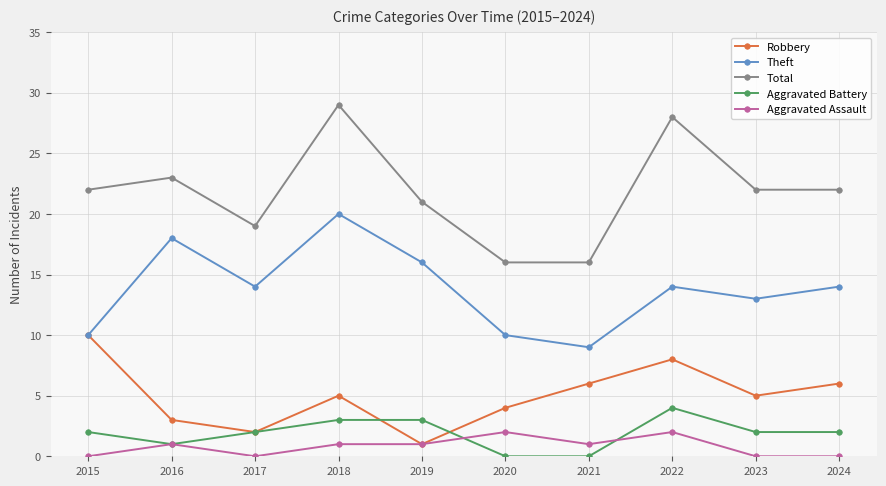

What are all the series names shown in the legend?

Robbery, Theft, Total, Aggravated Battery, Aggravated Assault